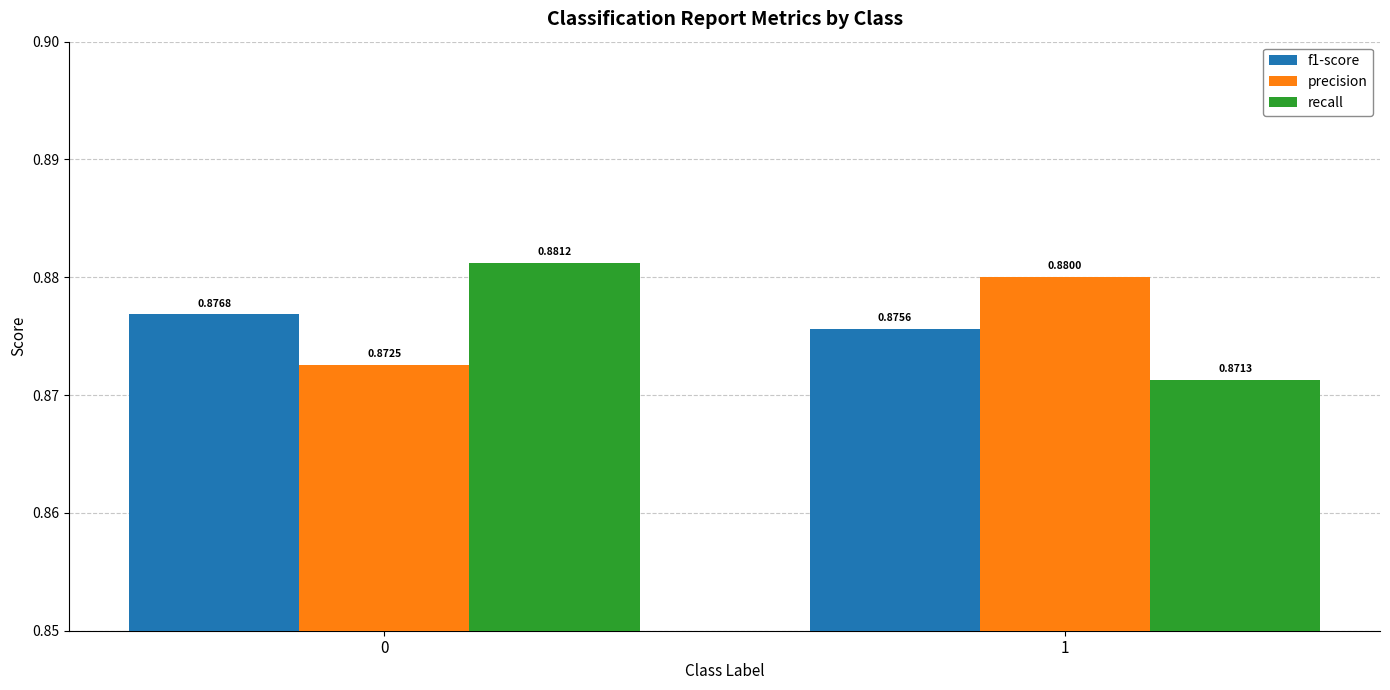

How many bars are there in each group?

3